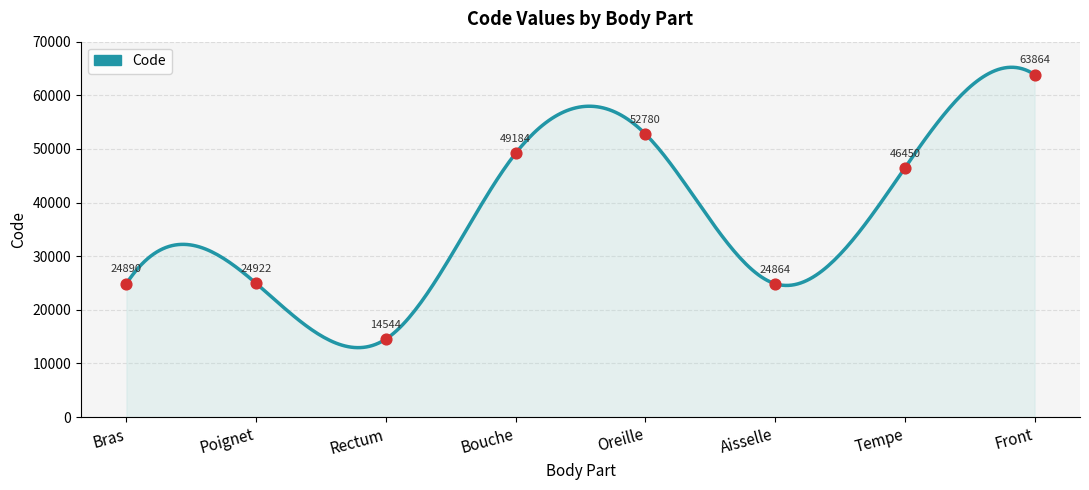

Approximately how many times larger is the value at Oreille compared to Poignet?

2.1